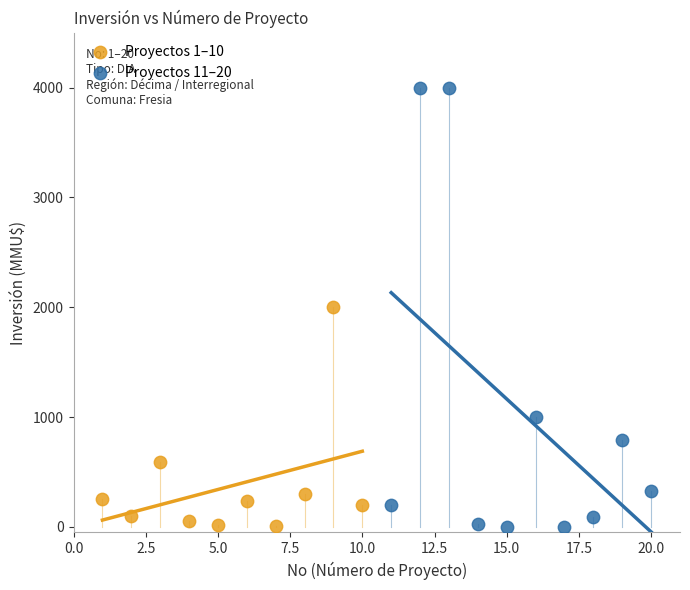

Which series has the widest spread of Y values?

Proyectos 11–20